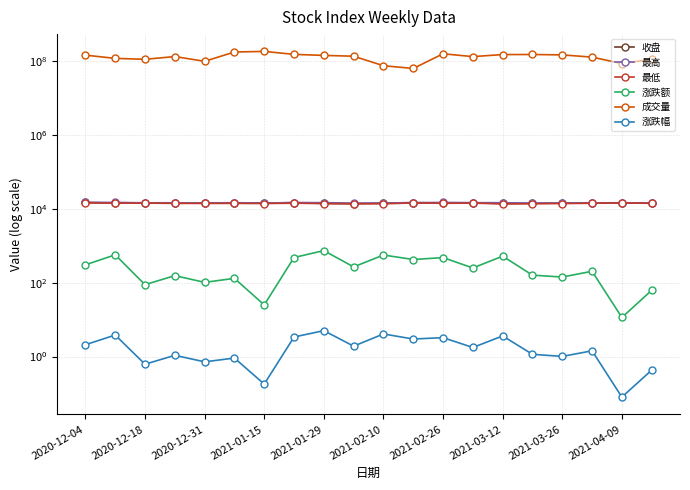

Which series has the largest range (max minus min)?

成交量